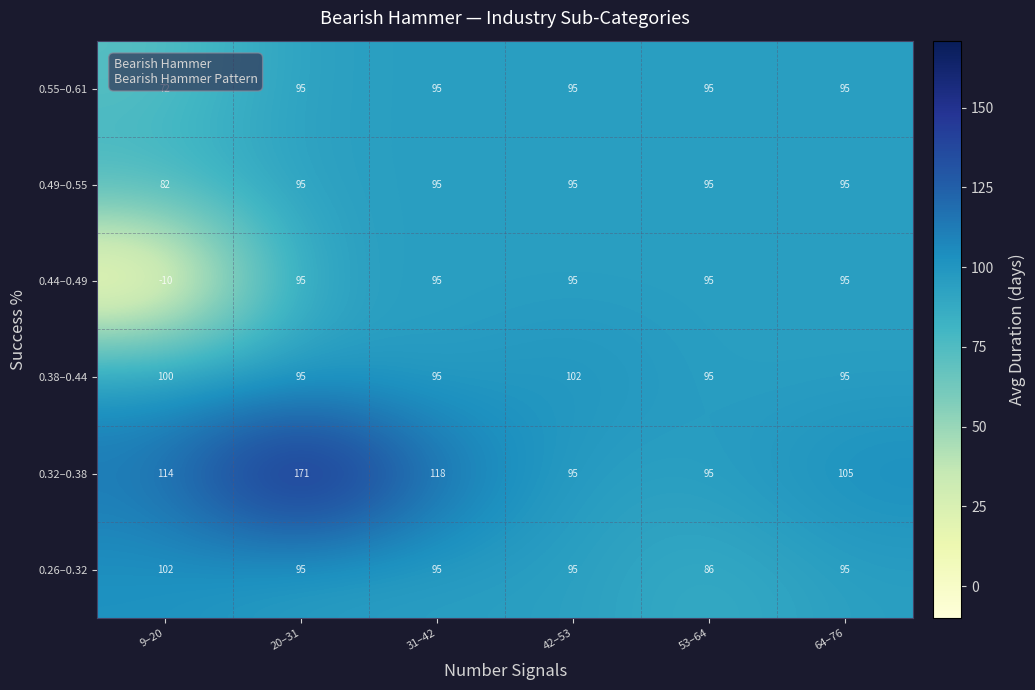

How many categories are shown in the chart?

6